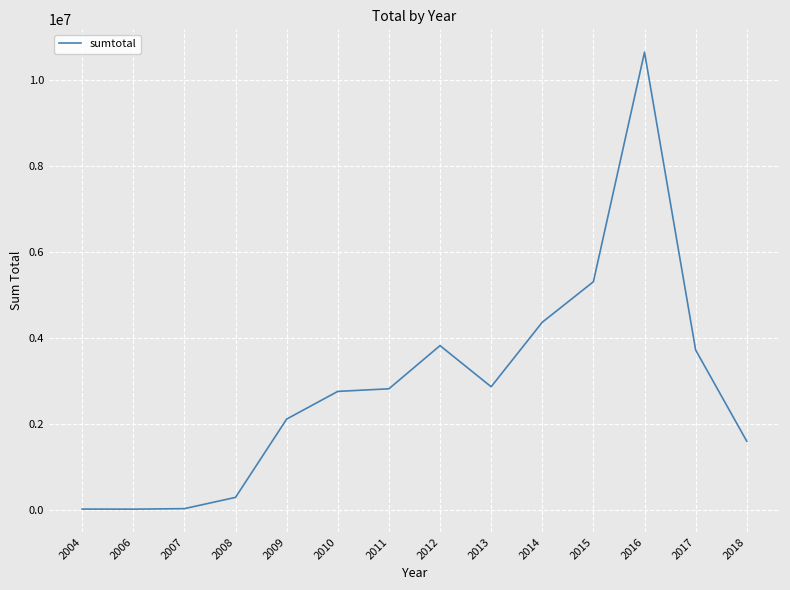

The value at 2012 is 3825438. True or false?

True